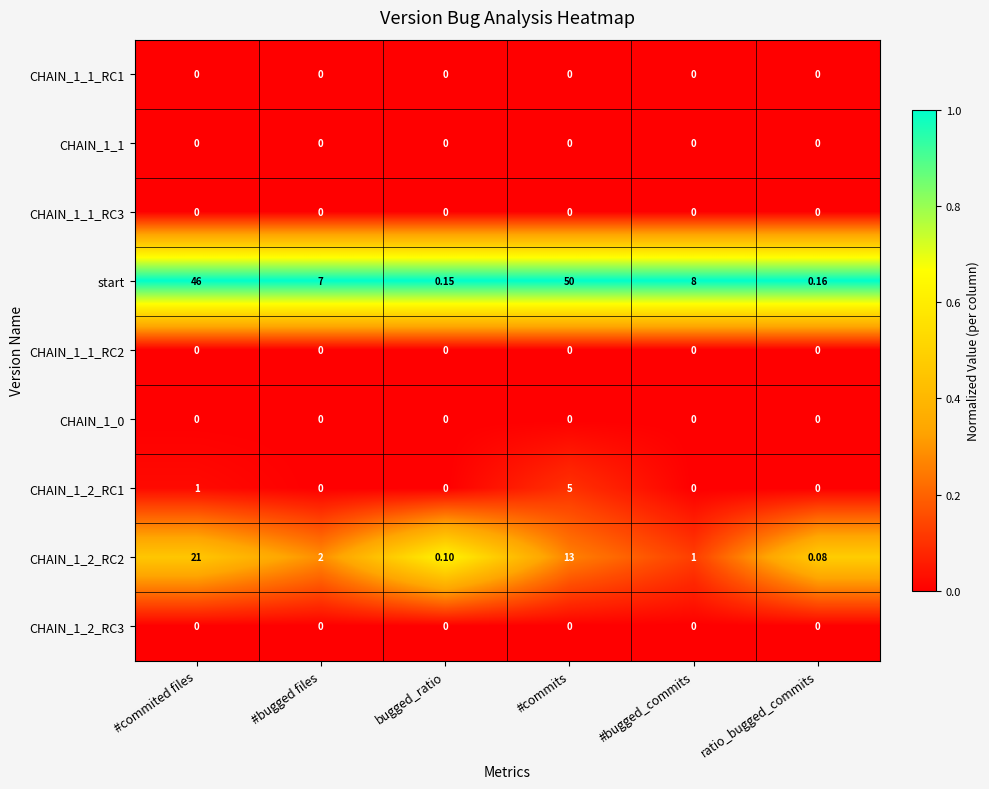

At how many categories does at least one series exceed 0?

6